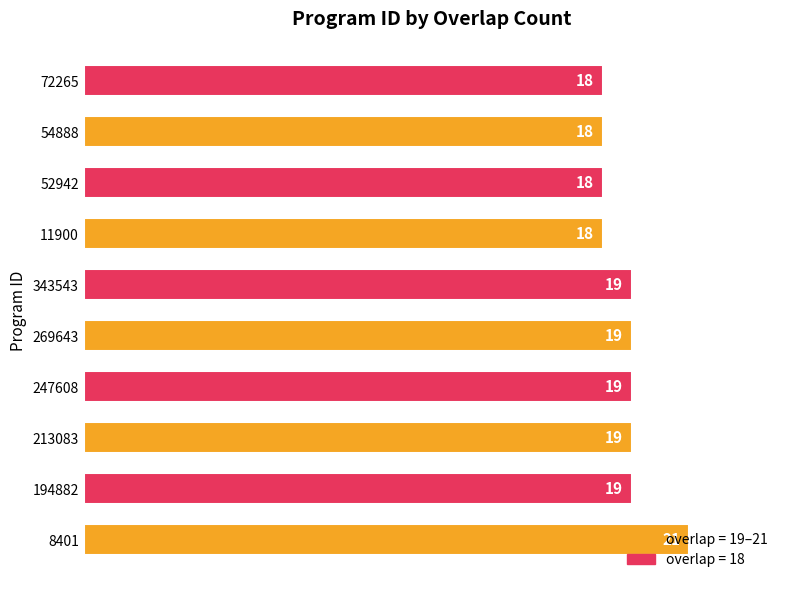

How many bars are there in total?

10